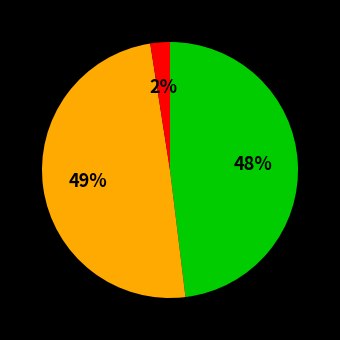

Does any single category account for the majority?

No